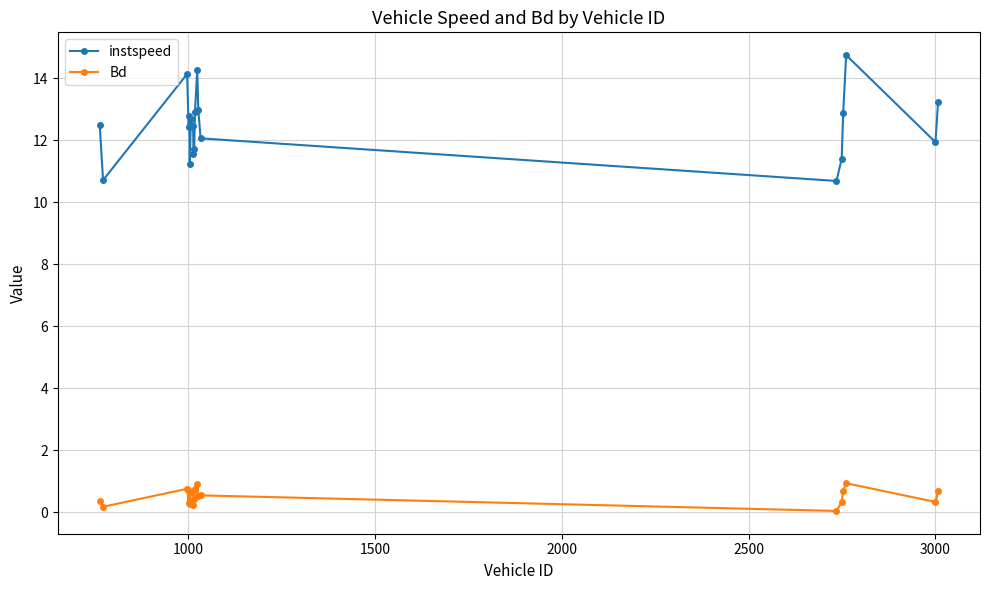

Which series has the largest range (max minus min)?

instspeed